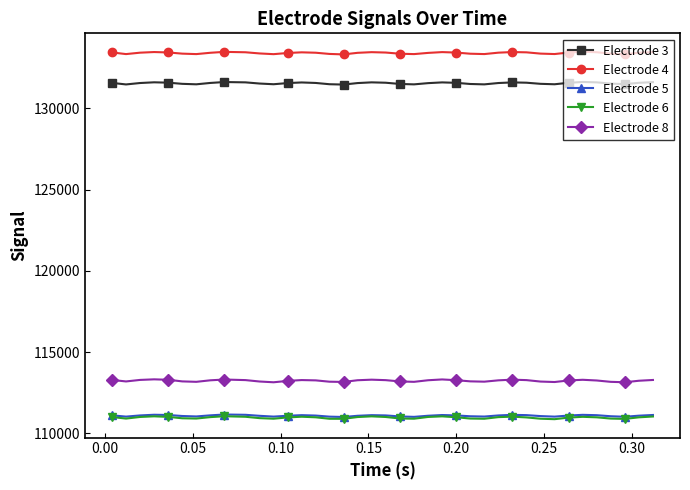

How many data points in Electrode 3 are above 131556?

21